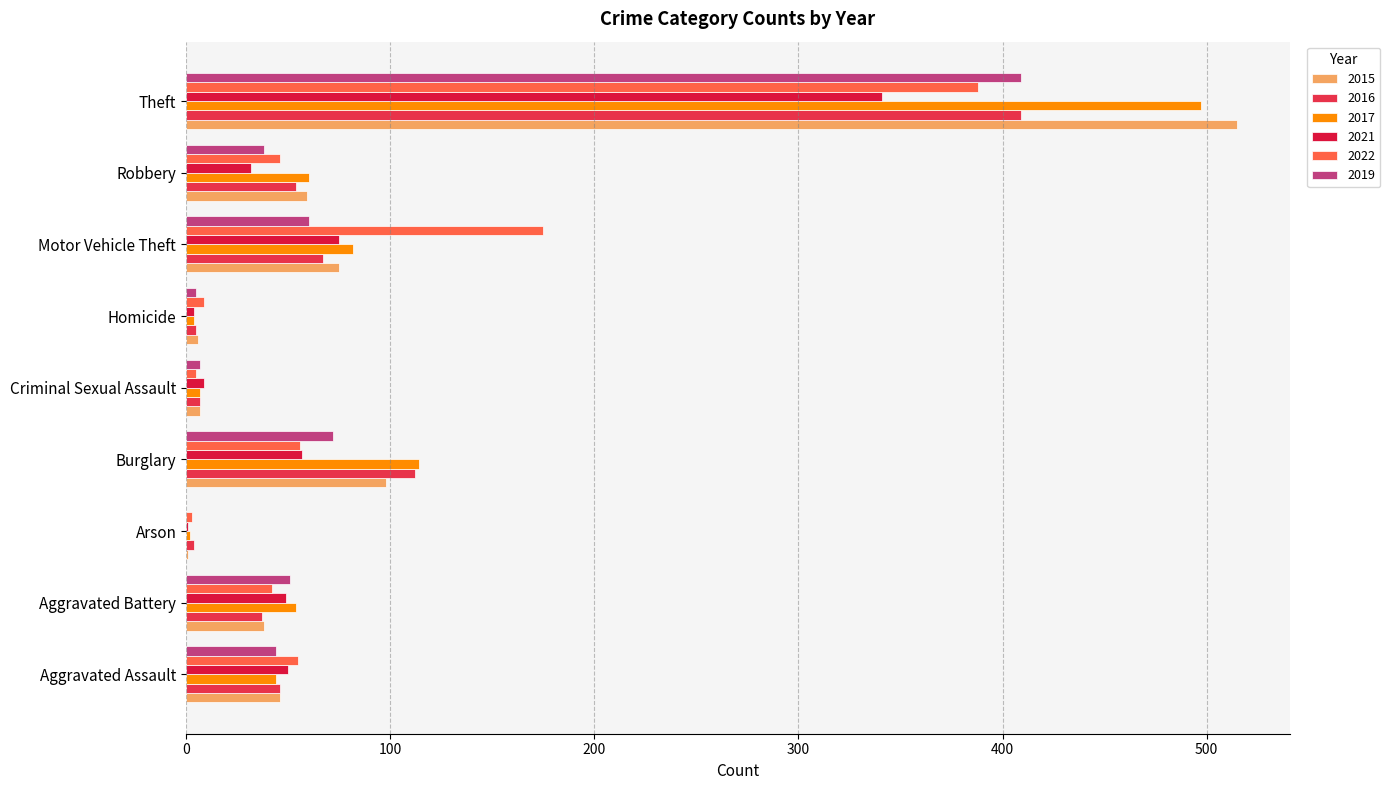

How many distinct data groups are displayed?

6